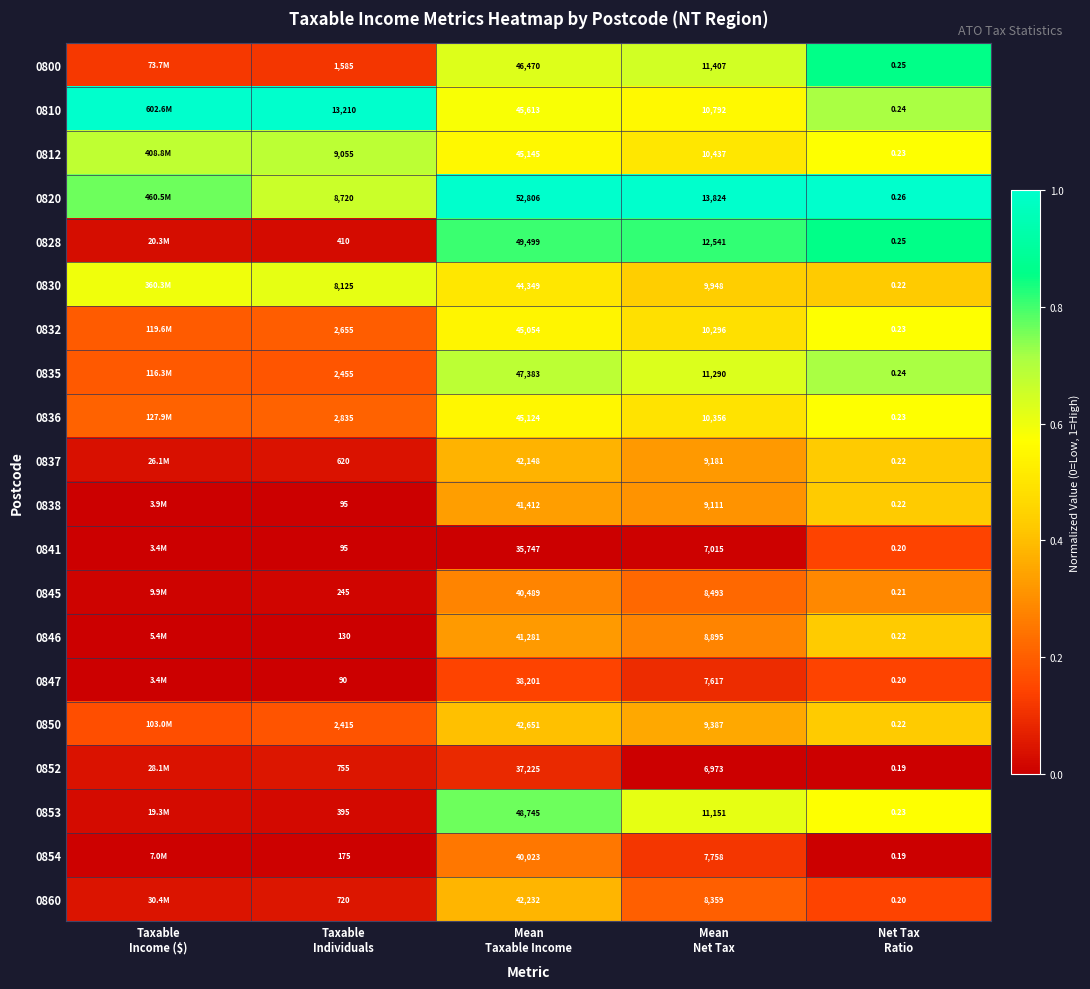

List the labels in order of 0828 value, largest first.

Net Tax Ratio, Mean Net Tax, Mean Taxable Income, Taxable Income ($), Taxable Individuals